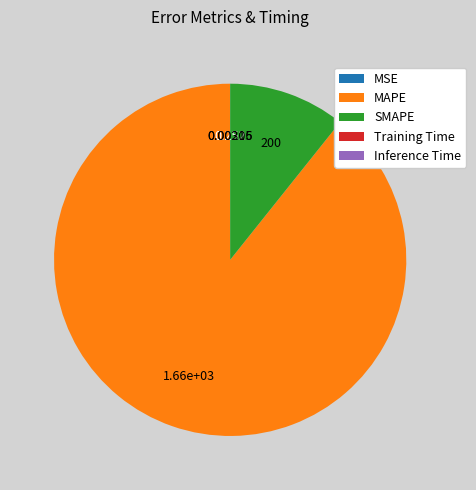

Which slice is the largest?

MAPE